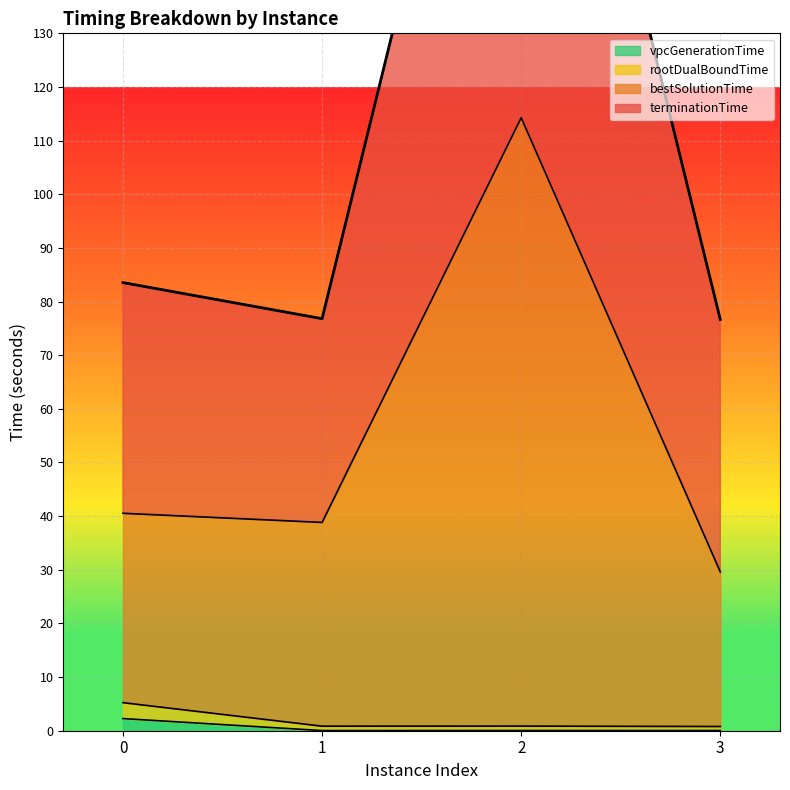

In bestSolutionTime, how many points are higher than both neighbors (excluding endpoints)?

1